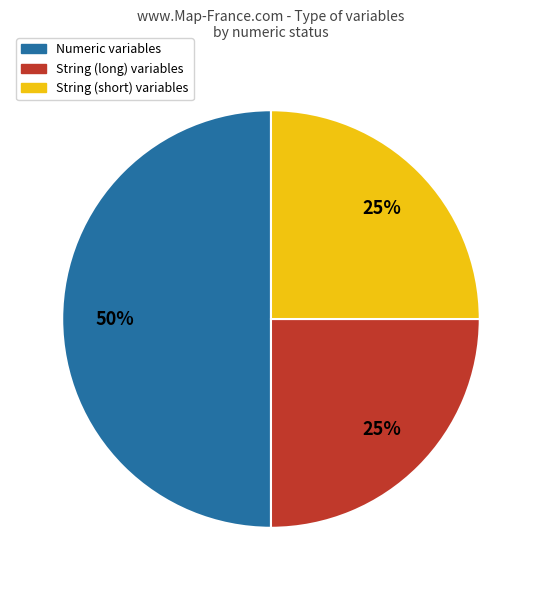

To the nearest percent, what is the difference between the largest and smallest slice percentages?

25%